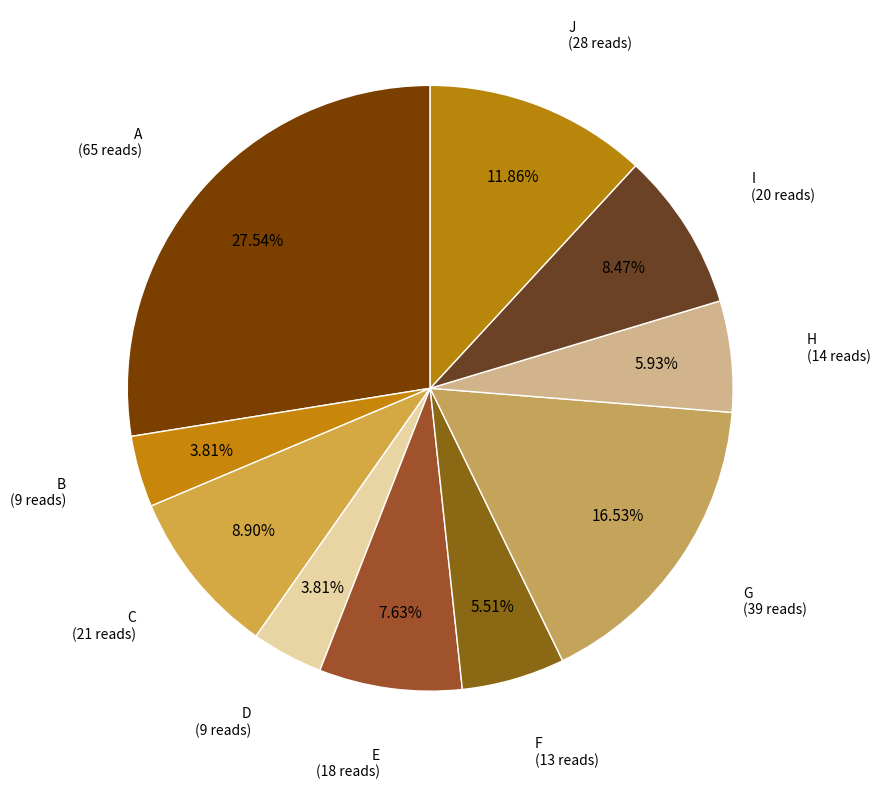

Which slice is the largest?

A